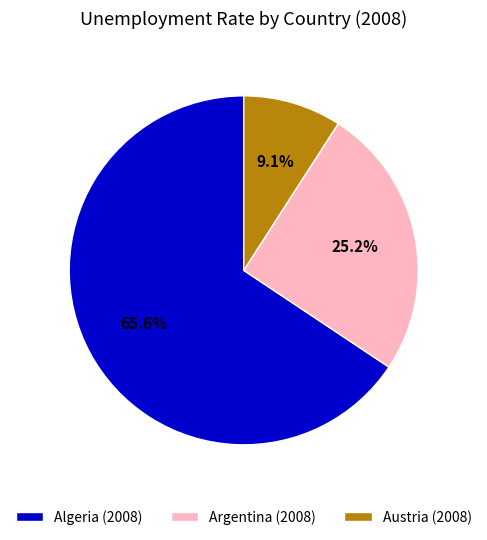

How many segments does this pie chart have?

3